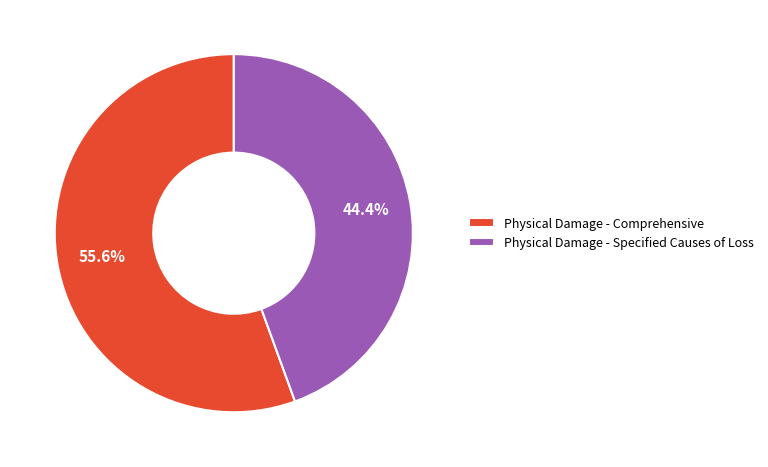

What percentage is the Physical Damage - Comprehensive slice, to the nearest percent?

56%